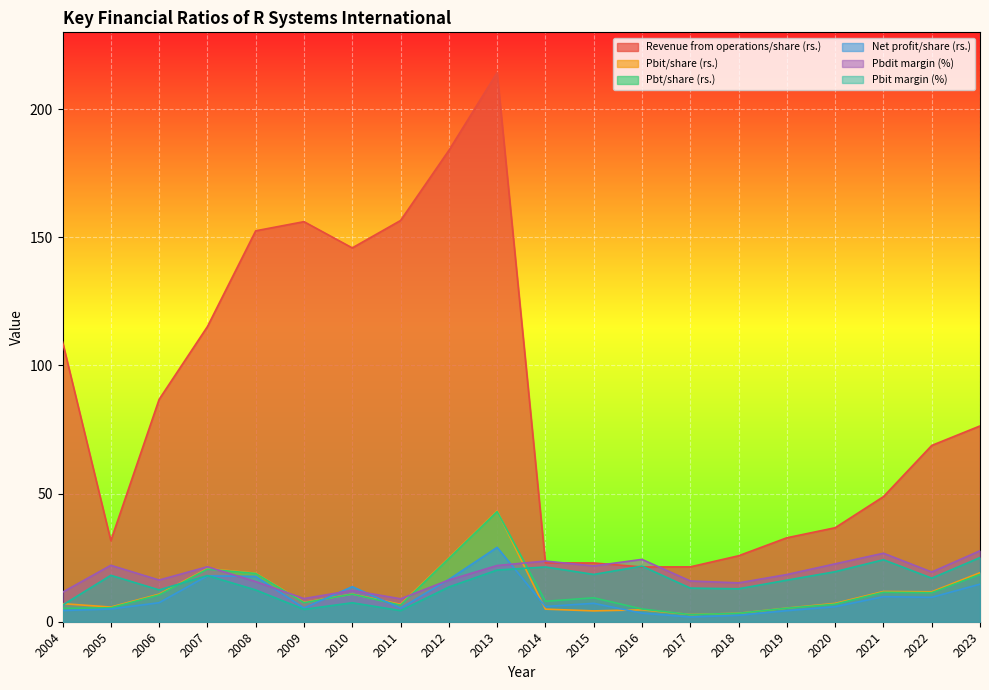

Does the chart display data point markers on the line(s)?

No